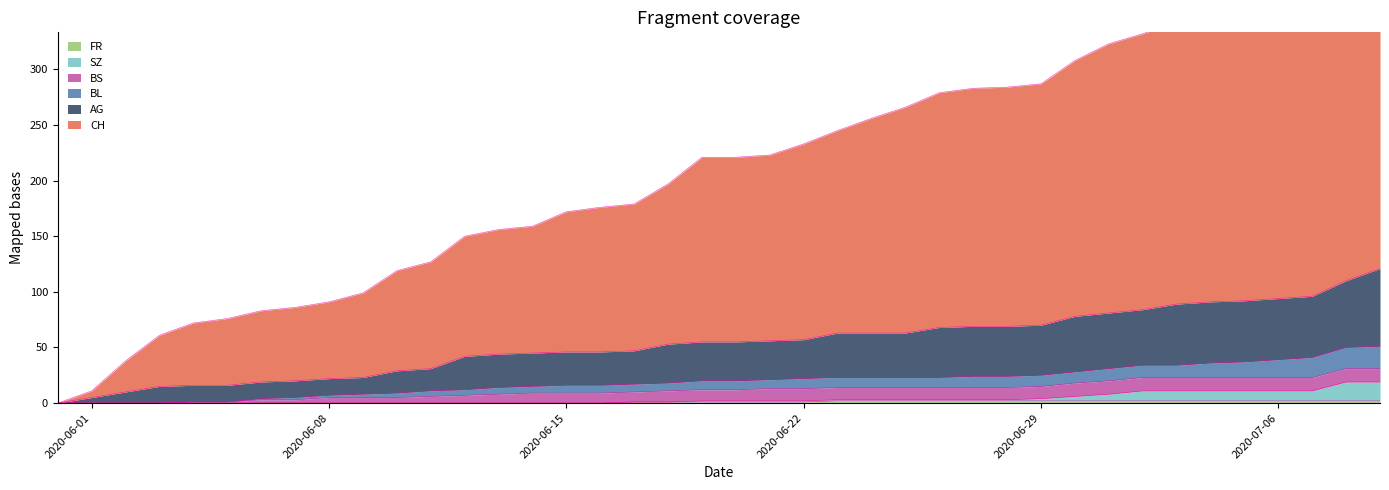

True or false: SZ and FR intersect in this chart.

False